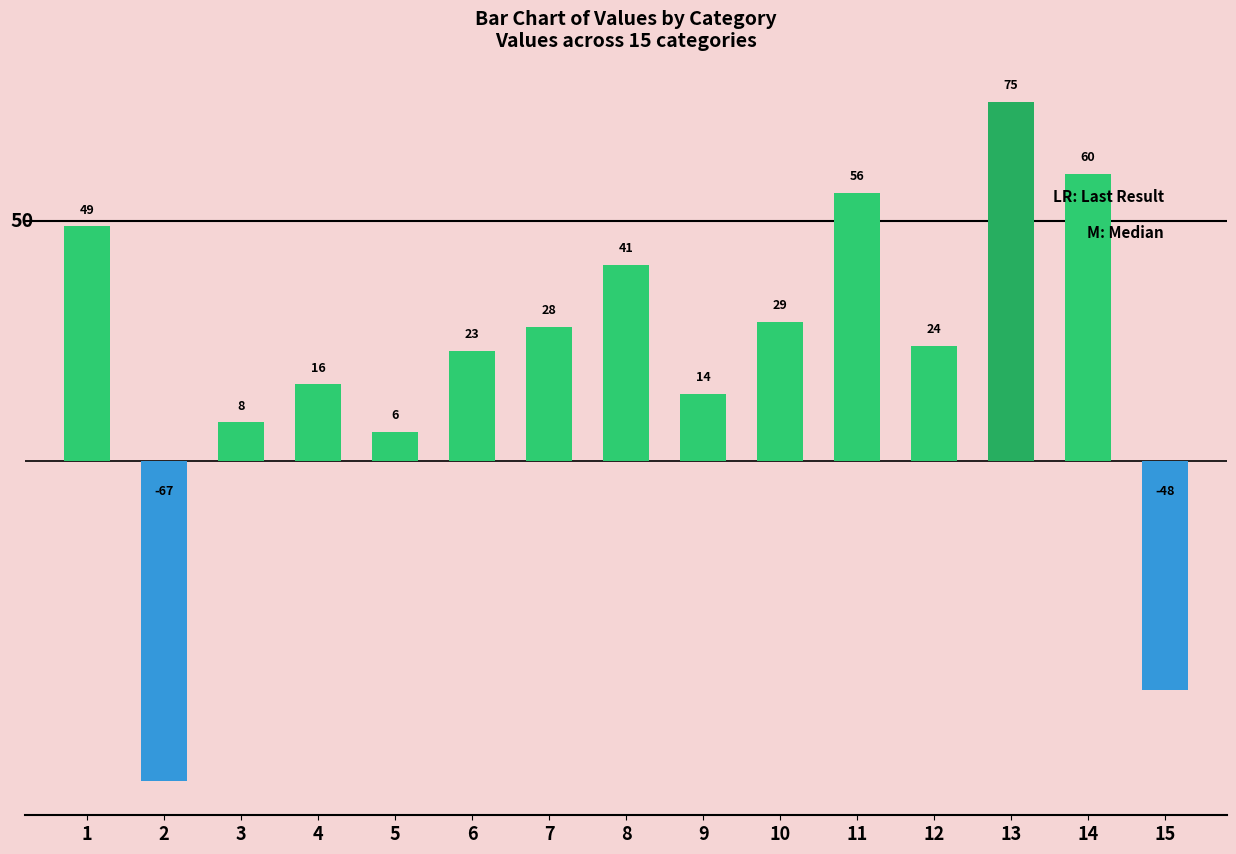

Rank the categories by value from lowest to highest.

2, 15, 5, 3, 9, 4, 6, 12, 7, 10, 8, 1, 11, 14, 13